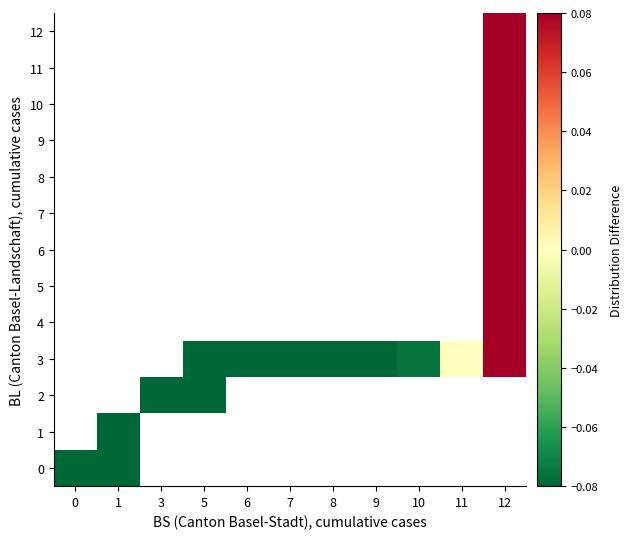

Between 6 and 9, which is larger?

9